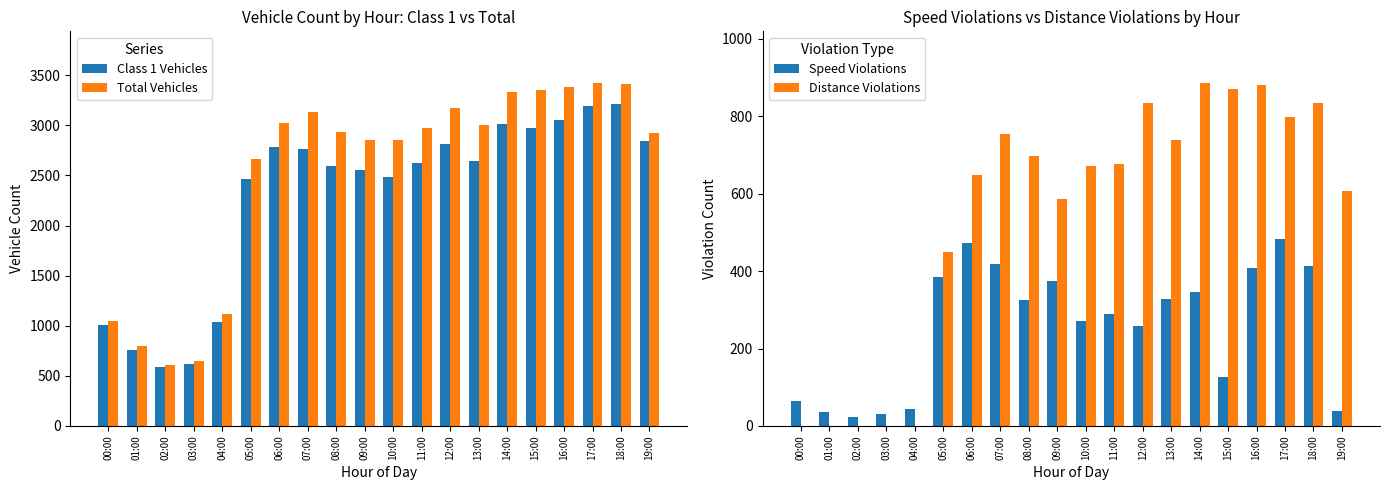

List the series in order of their peak value, lowest first.

Speed Violations, Distance Violations, Class 1 Vehicles, Total Vehicles